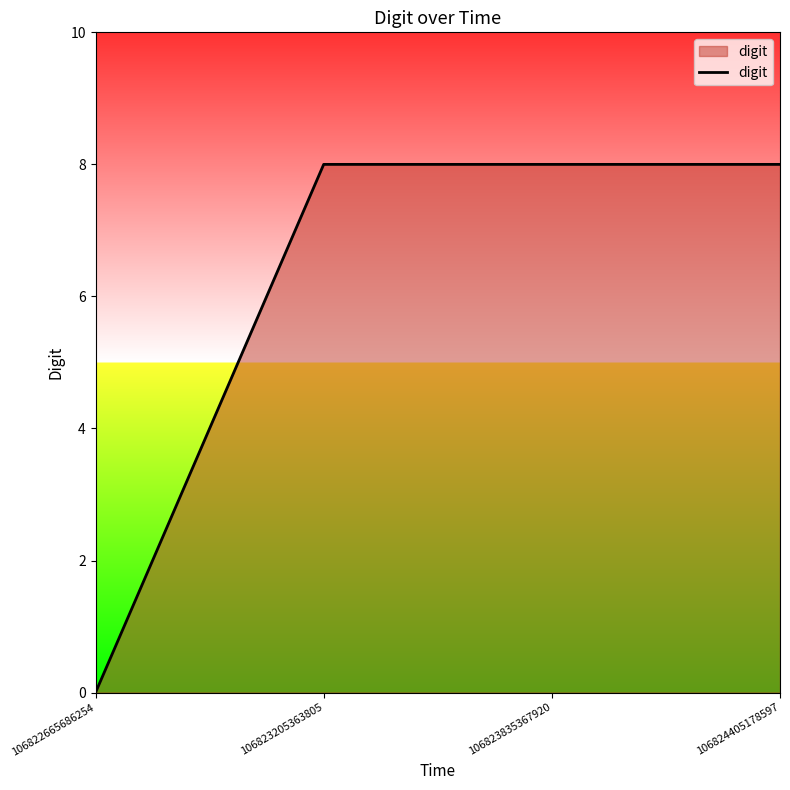

Is it true that the value at 106823835367920 is 14?

False